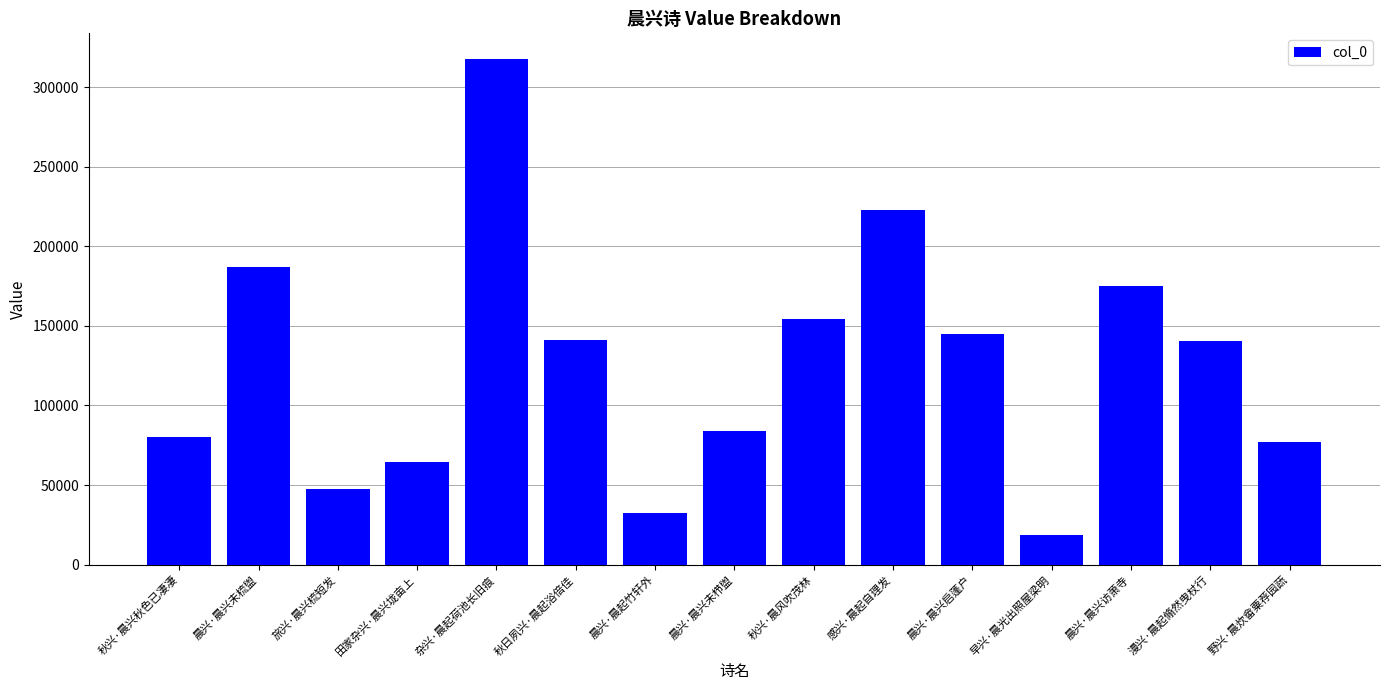

What is the label of the 14th bar from the left?

漫兴·晨起翛然曳杖行